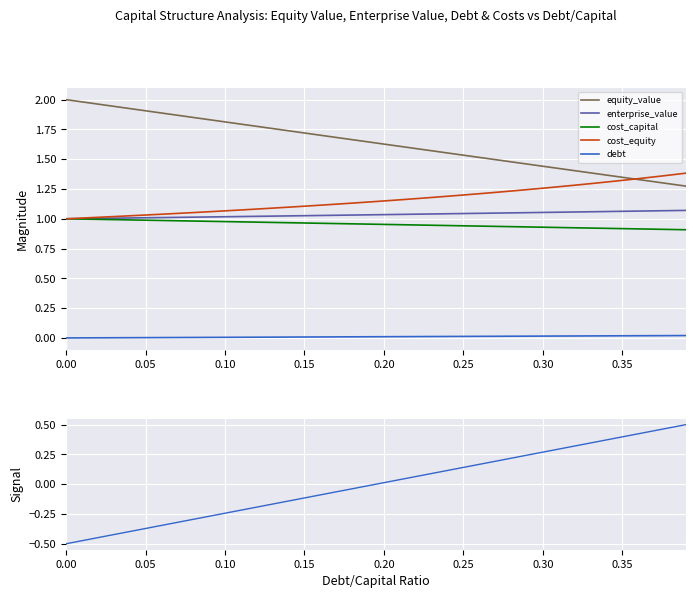

True or false: debt and enterprise_value intersect in this chart.

False